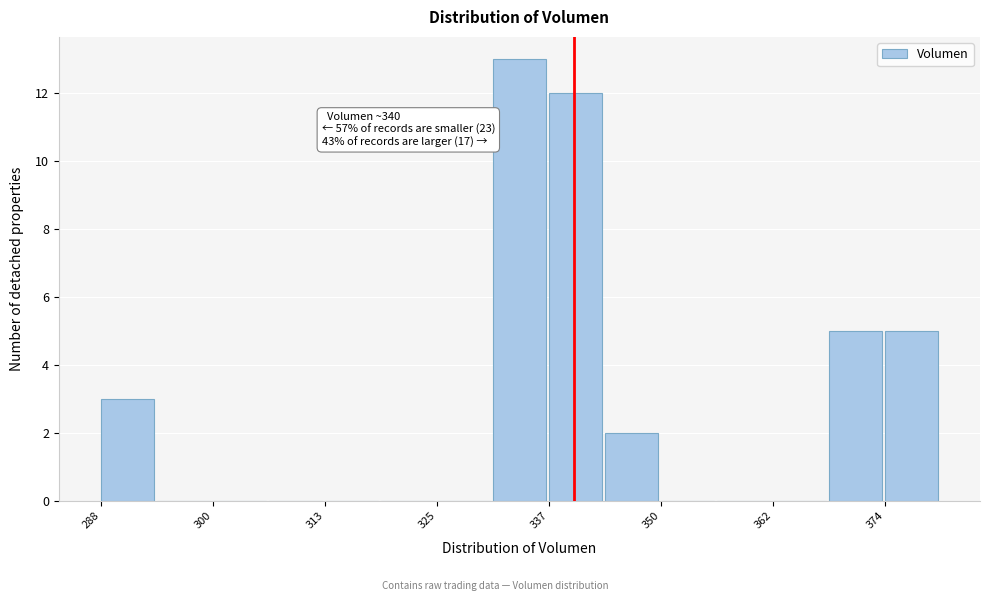

Around what value on the x-axis is the tallest bar? Give the approximate position of its centre, as read against the axis.

334